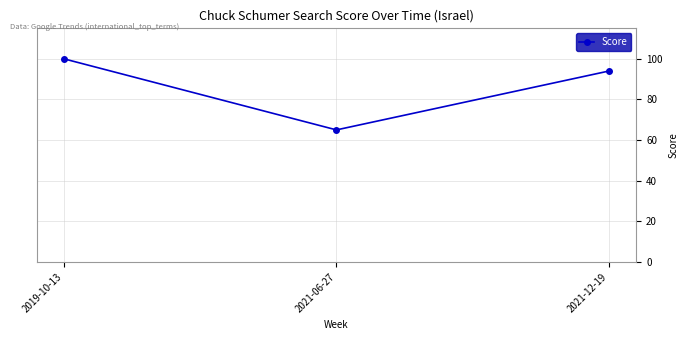

The value at 2021-12-19 is 53. True or false?

False